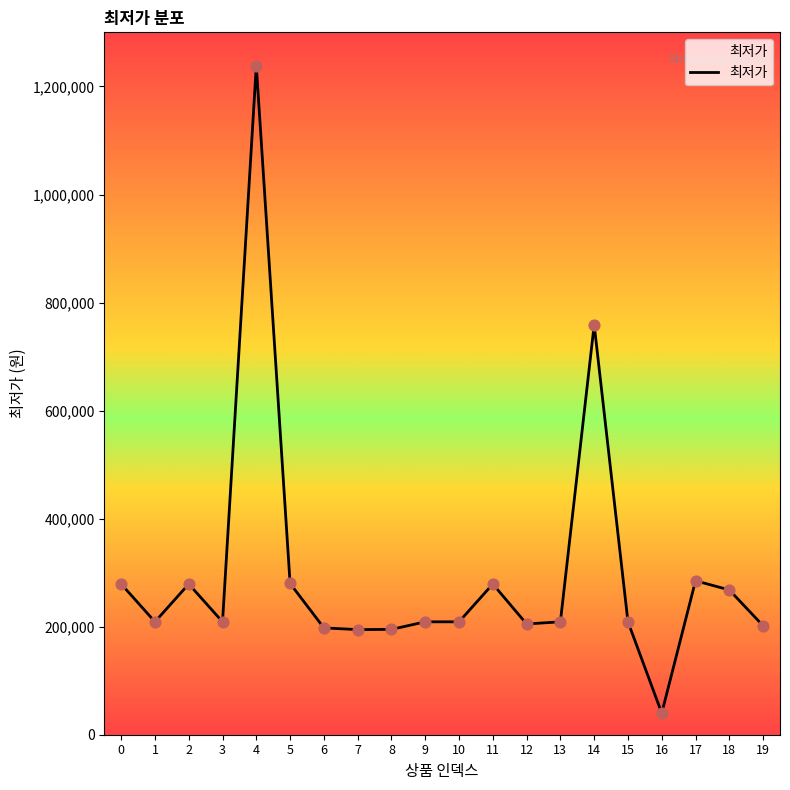

What is the change in value from 4 to 5?

-958320